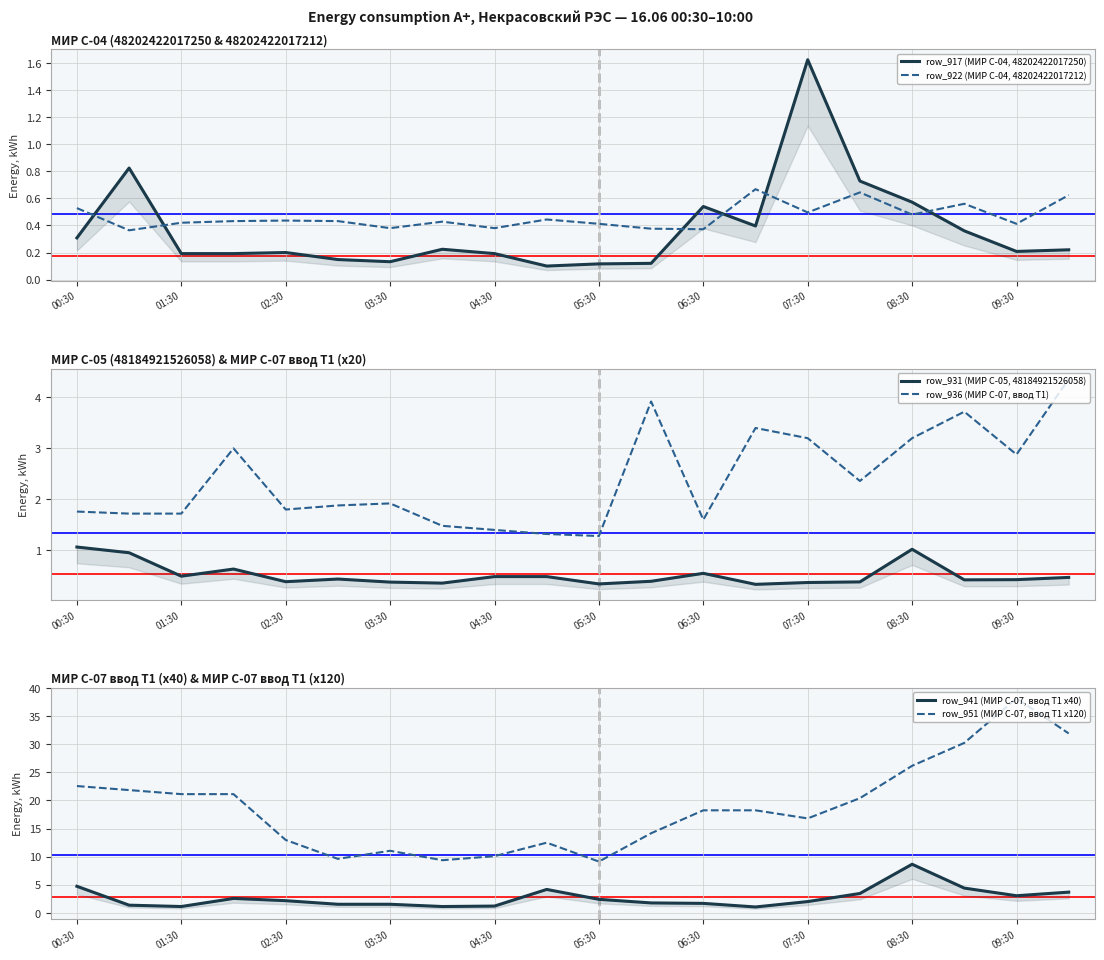

True or false: row_951 (МИР С-07, ввод Т1 x120) and row_922 (МИР С-04, 48202422017212) intersect in this chart.

False